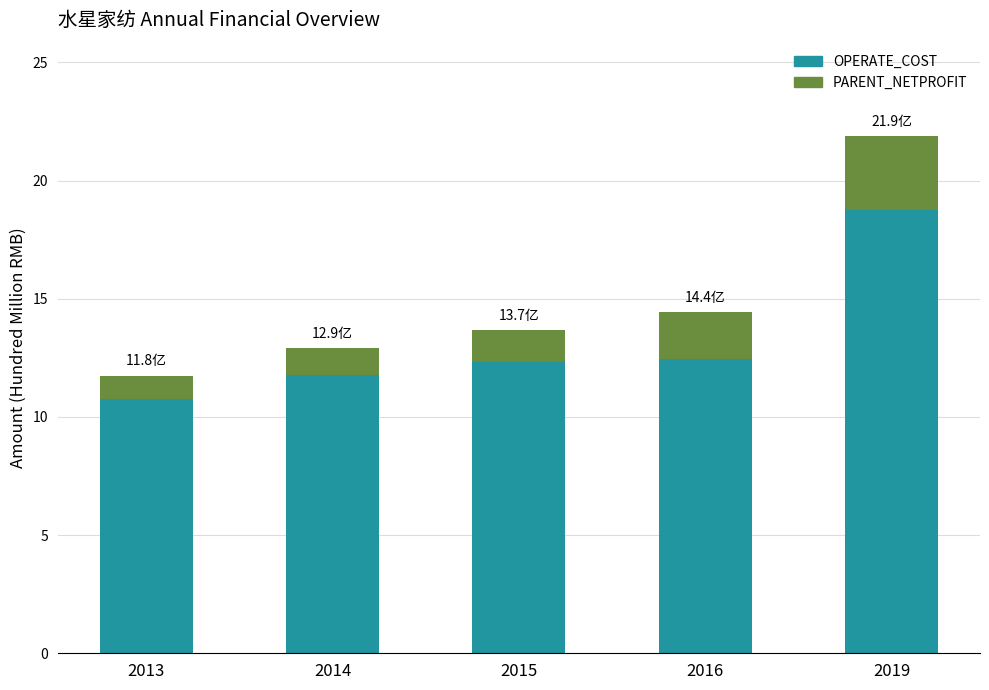

What is the maximum value for OPERATE_COST?

18.7